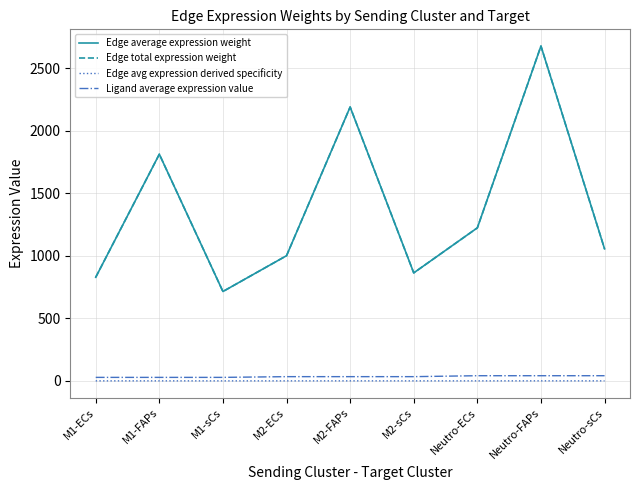

What position from the left is M2-FAPs?

5